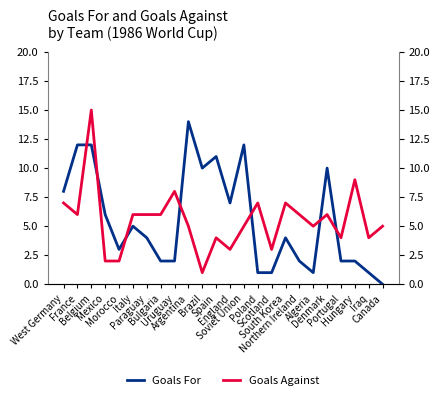

Is this an area chart (filled region under the line)?

No